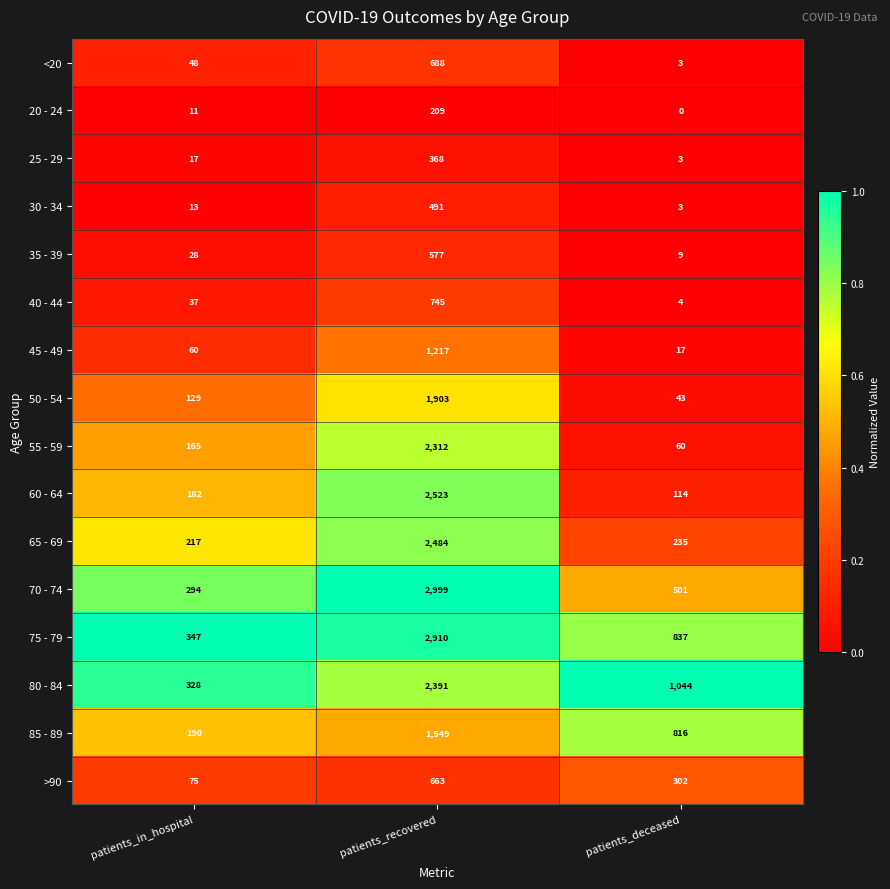

What is the sum of all 55 - 59 values?

2537